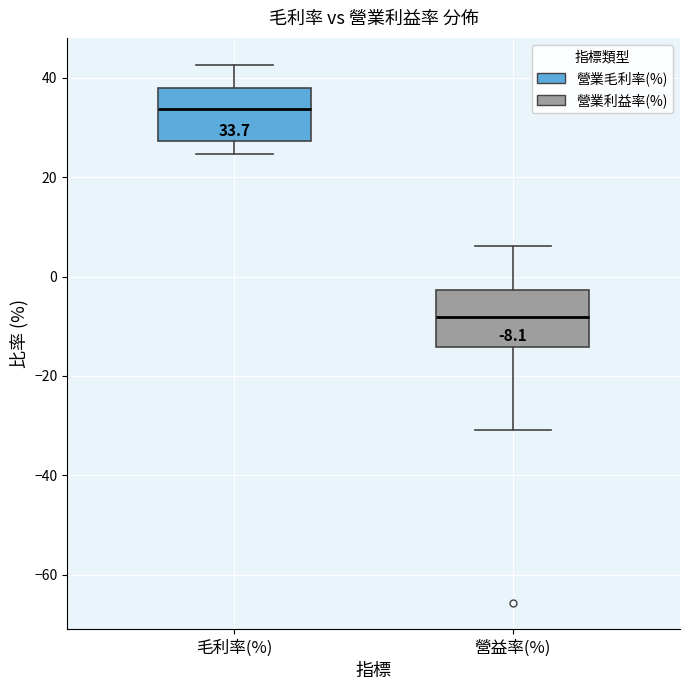

Which box has the lowest median line?

營益率(%)